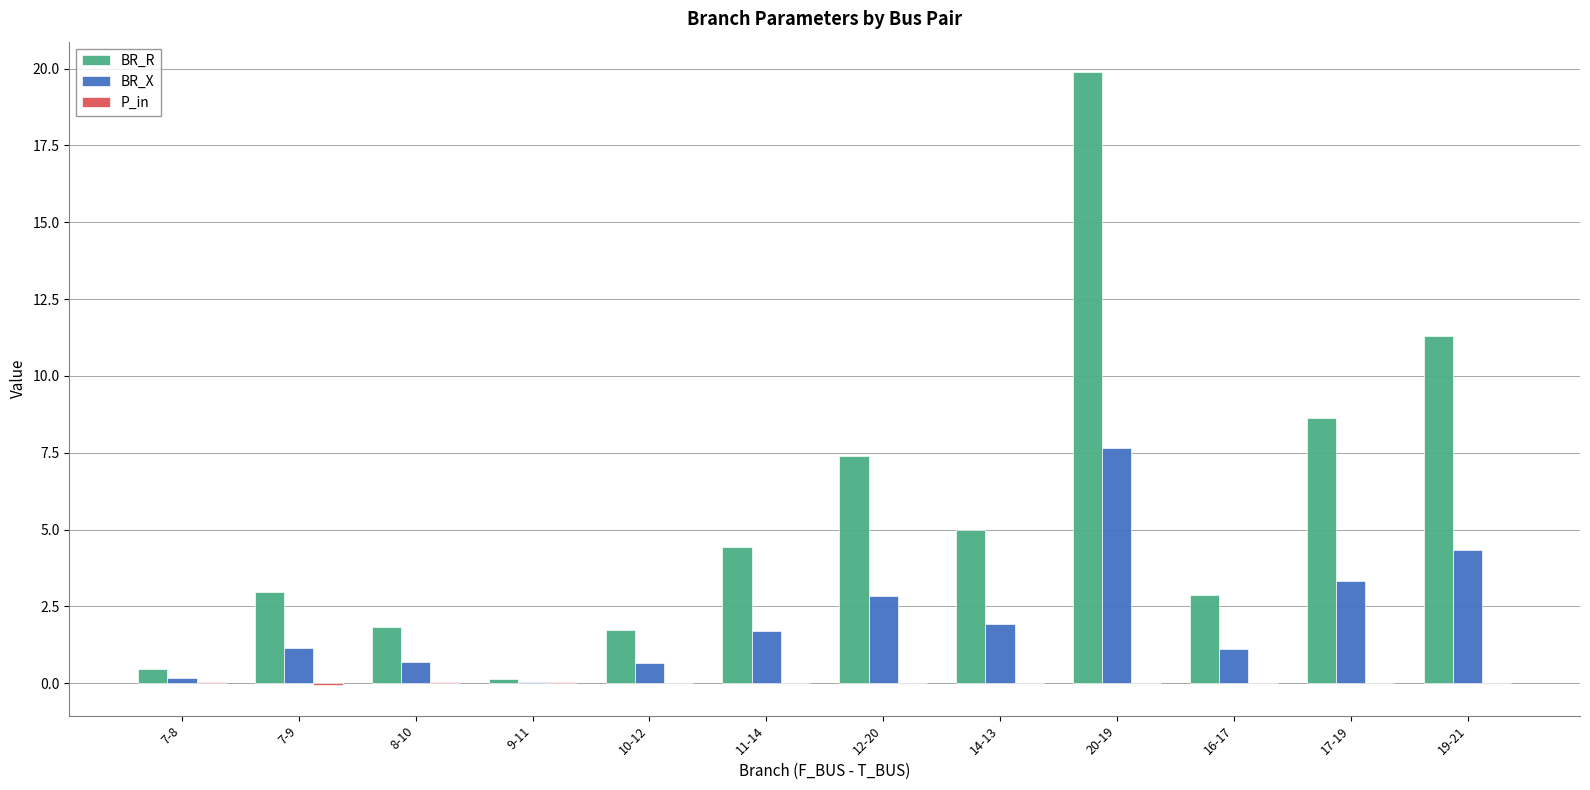

Which label corresponds to the largest value in the chart?

20-19